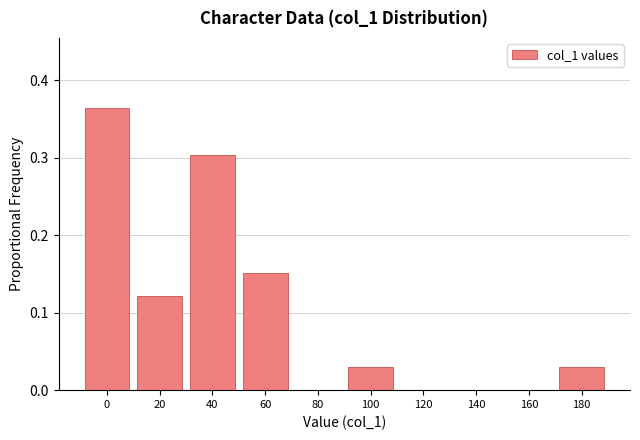

What is the change in value from 40 to 160?

-0.3